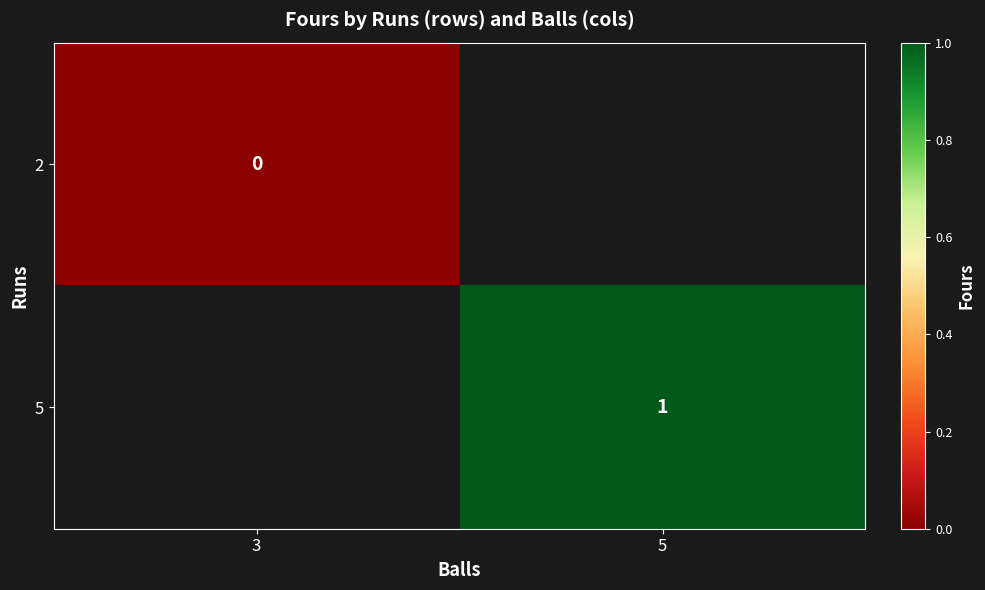

Between 3 and 5, which is larger?

5